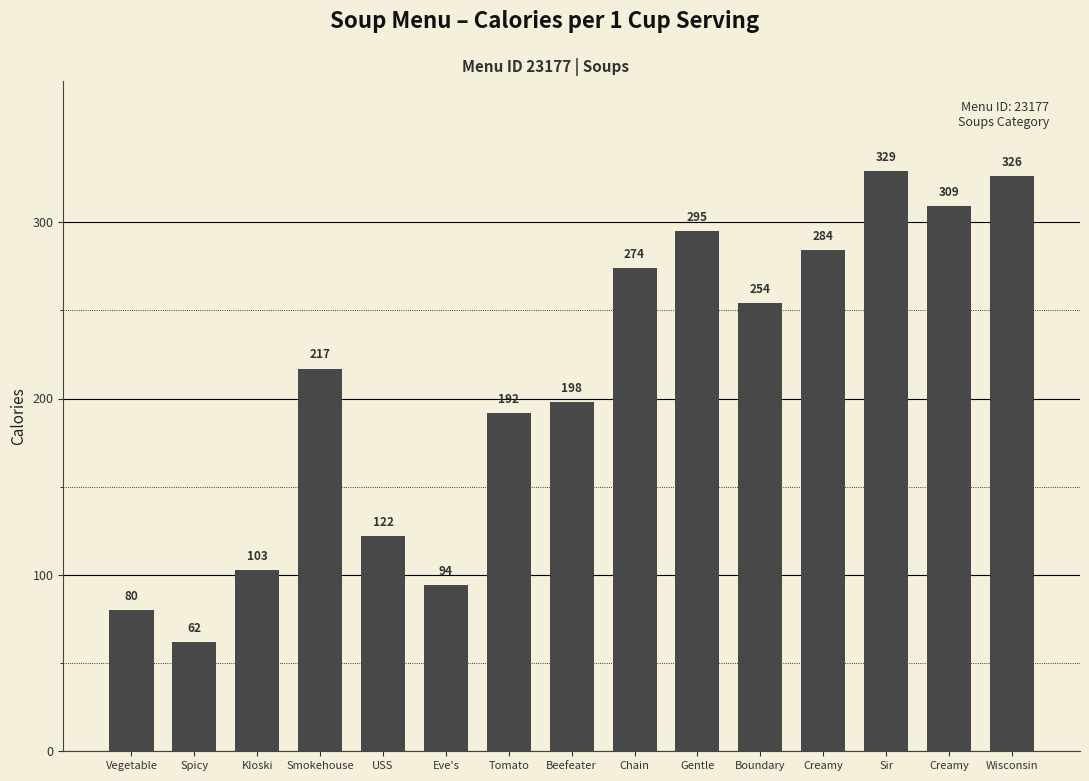

Reading left to right, what are all the values shown in this chart?

80	62	103	217	122	94	192	198	274	295	254	284	329	309	326